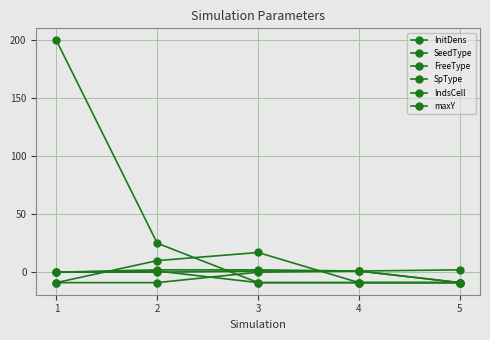

True or false: SeedType has more than 2 interior local peaks.

False